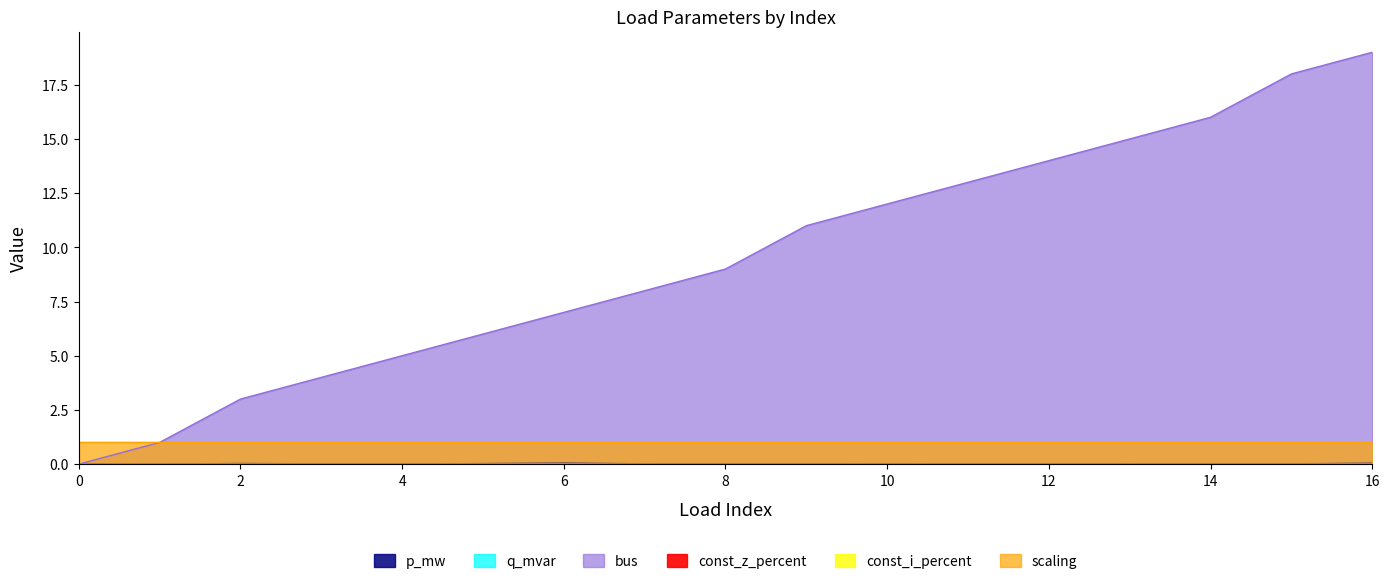

How many lines are shown in the chart?

3